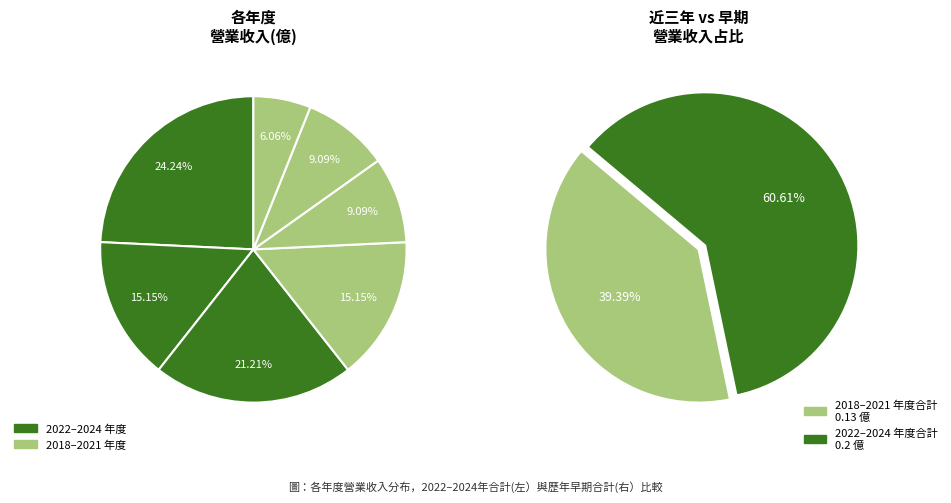

To the nearest percent, what percentage of the pie is 2020?

9%